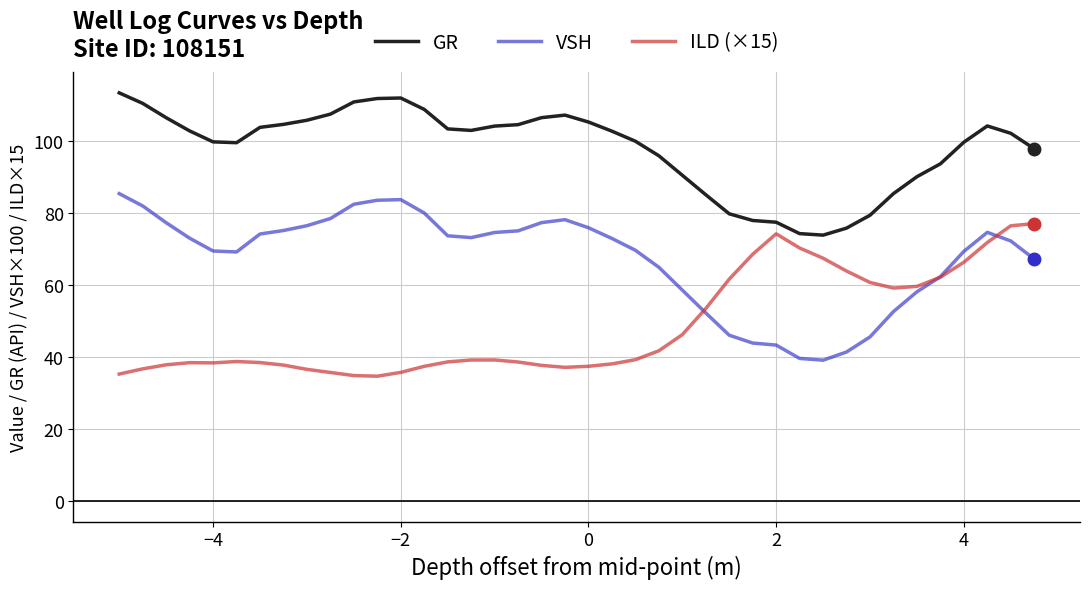

How many intersections are there between VSH and ILD (×15)?

3